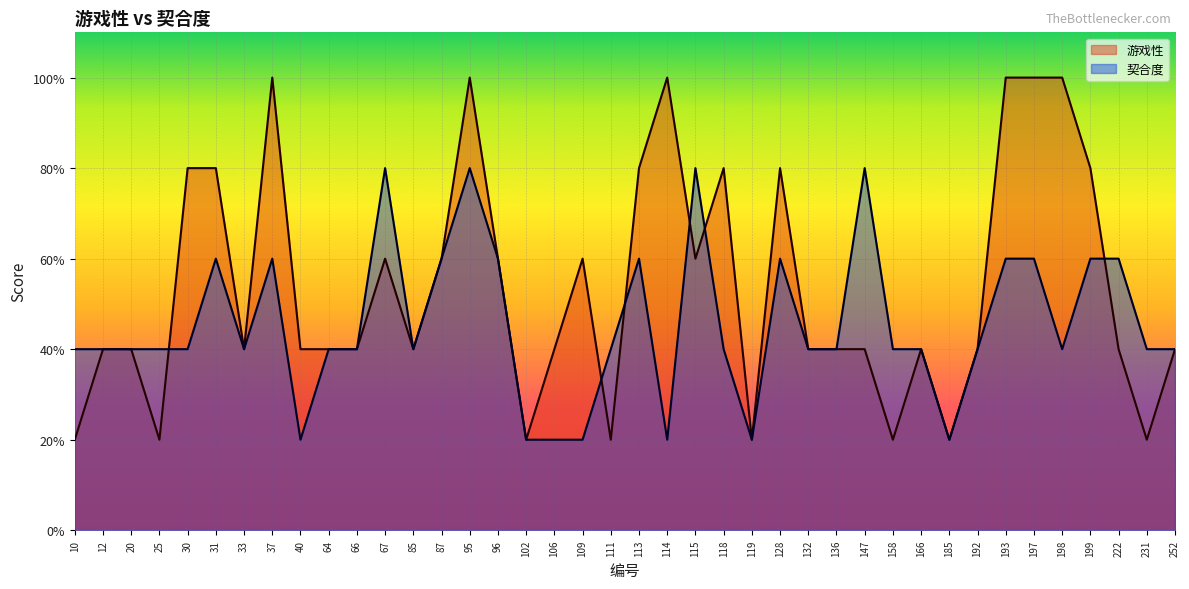

How many data points in 游戏性 are above 2?

17